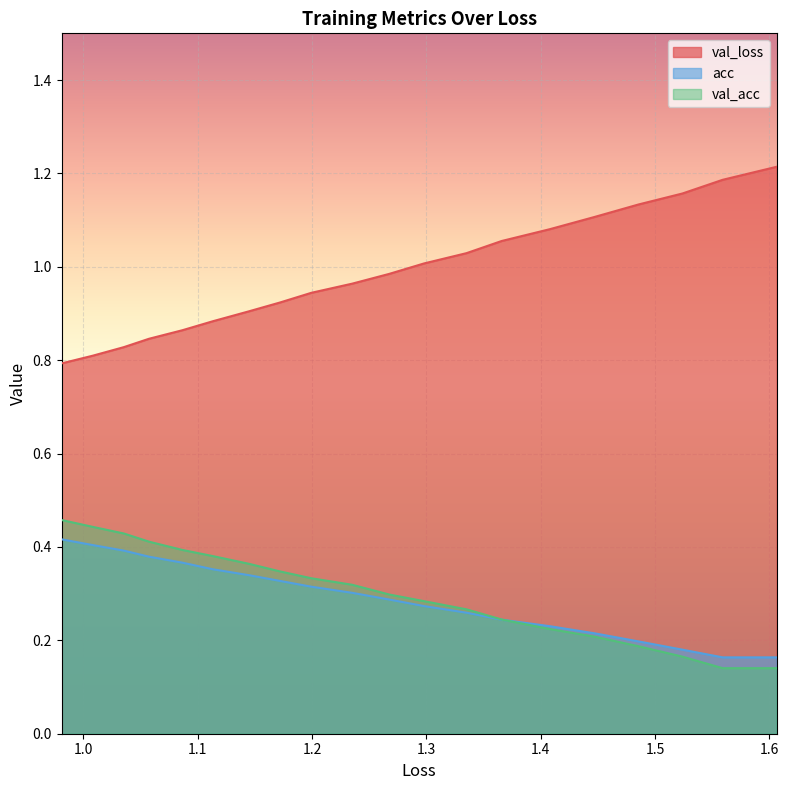

True or false: val_acc and acc cross at least once.

True